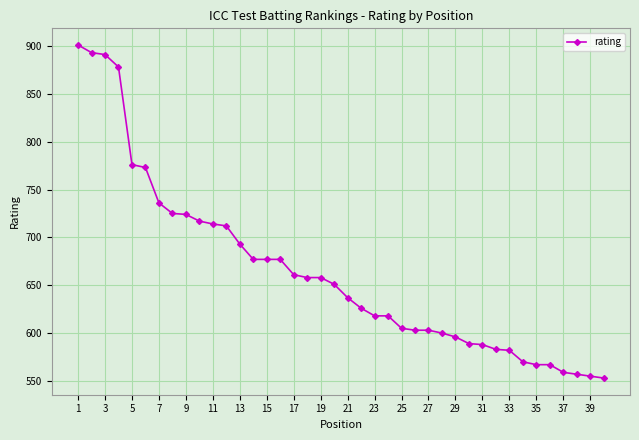

What is the smallest value displayed?

553